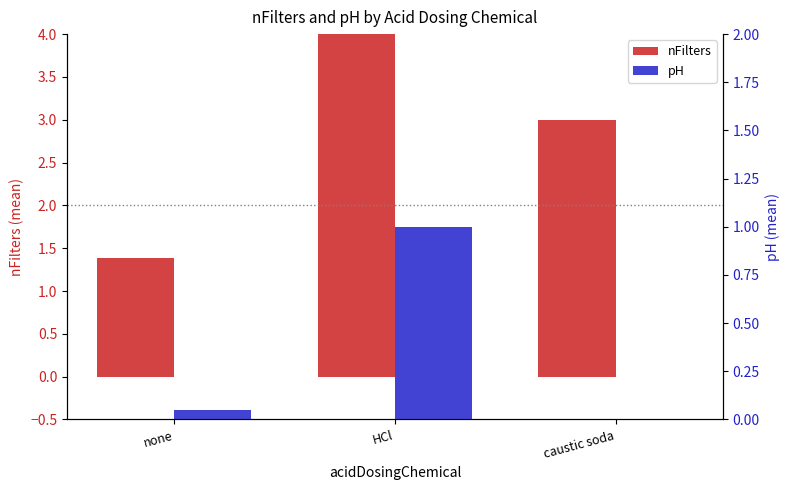

At which category is the sum across all series the highest?

HCl